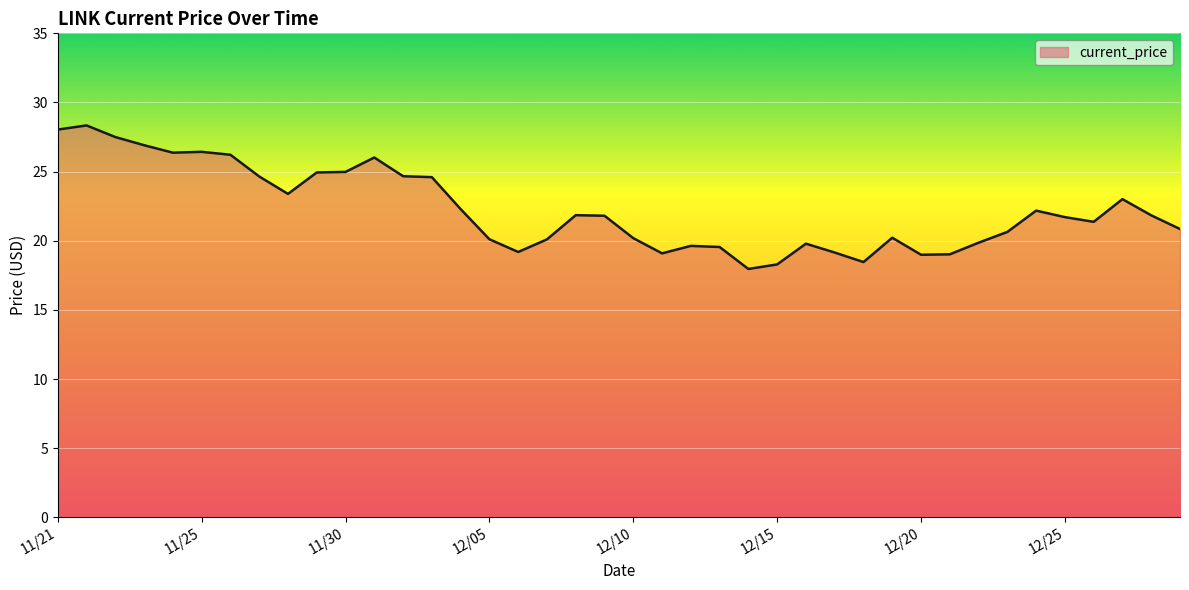

What is the smallest value displayed?

18.0